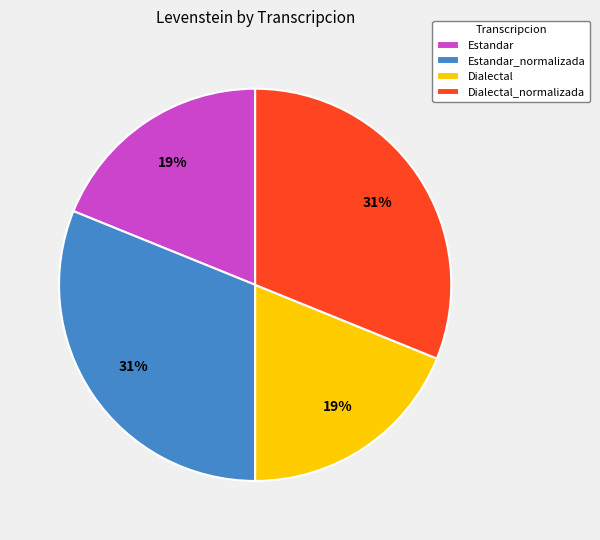

Approximately how many times larger is the value at Dialectal compared to Estandar_normalizada?

0.6